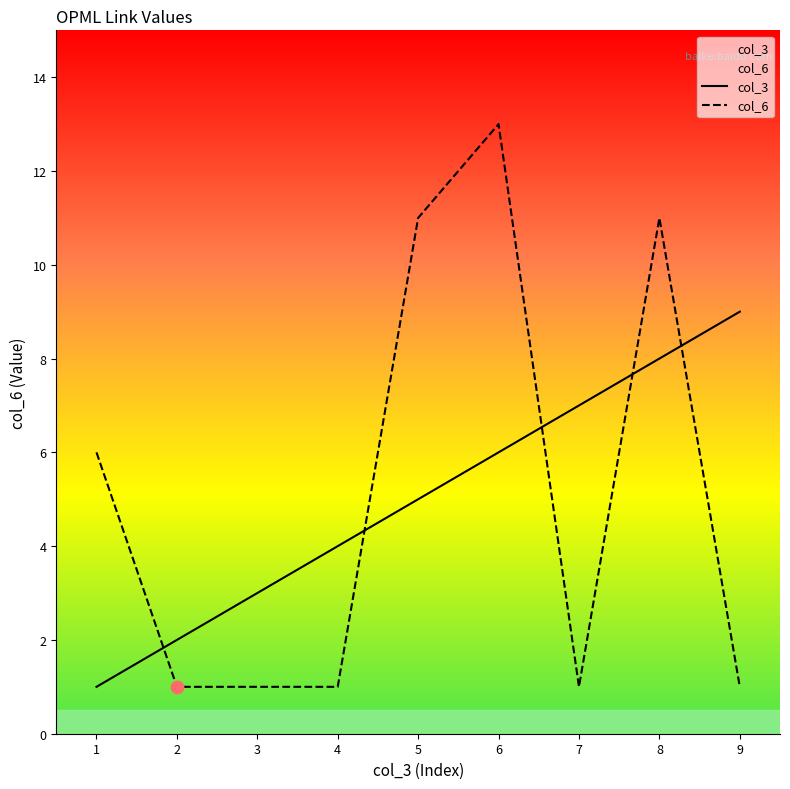

What are all the series names shown in the legend?

col_3, col_6